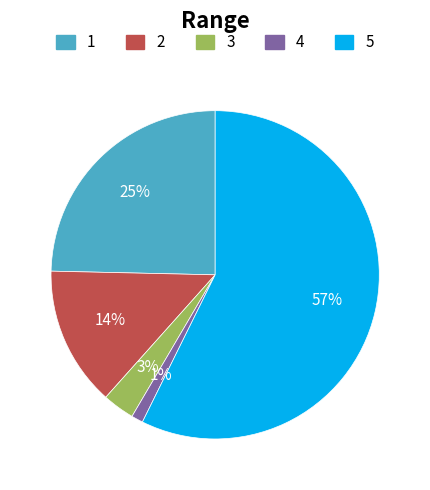

True or false: 3 accounts for 3% of the total.

True